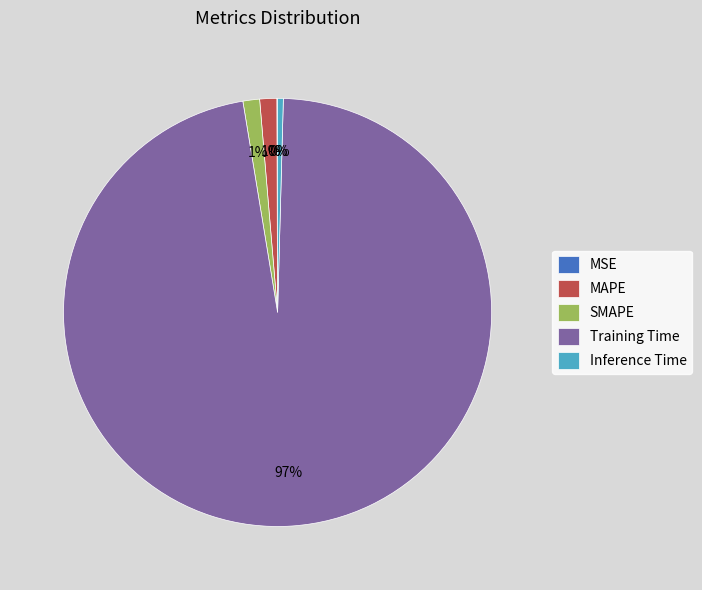

To the nearest percent, what is the average slice percentage?

20%